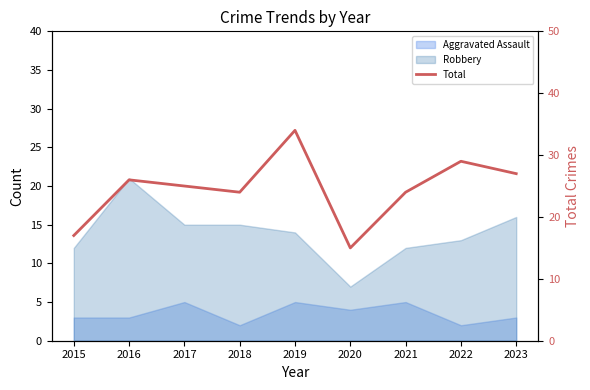

What is the change in value from 2016 to 2022?

+3